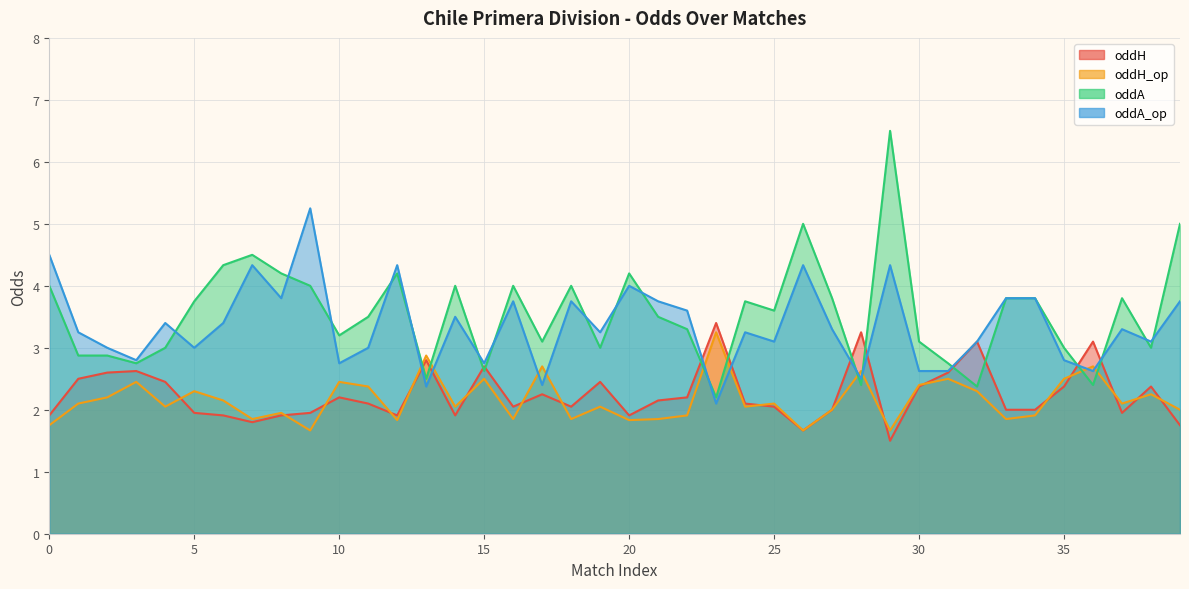

Reading left to right, extract all data points from this chart.

oddH: 1.9	2.5	2.6	2.6	2.5	1.9	1.9	1.8	1.9	1.9	2.2	2.1	1.9	2.8	1.9	2.7	2.0	2.2	2.0	2.5	1.9	2.1	2.2	3.4	2.1	2.0	1.7	2.0	3.2	1.5	2.4	2.6	3.1	2.0	2.0	2.4	3.1	1.9	2.4	1.8
oddH_op: 1.8	2.1	2.2	2.5	2.0	2.3	2.1	1.9	1.9	1.7	2.5	2.4	1.8	2.9	2.0	2.5	1.9	2.7	1.9	2.0	1.8	1.9	1.9	3.2	2.0	2.1	1.7	2.0	2.6	1.7	2.4	2.5	2.3	1.9	1.9	2.5	2.7	2.1	2.2	2.0
oddA: 4.0	2.9	2.9	2.8	3.0	3.8	4.3	4.5	4.2	4.0	3.2	3.5	4.2	2.5	4.0	2.6	4.0	3.1	4.0	3.0	4.2	3.5	3.3	2.2	3.8	3.6	5.0	3.8	2.4	6.5	3.1	2.8	2.4	3.8	3.8	3.0	2.4	3.8	3.0	5.0
oddA_op: 4.5	3.2	3.0	2.8	3.4	3.0	3.4	4.3	3.8	5.2	2.8	3.0	4.3	2.4	3.5	2.8	3.8	2.4	3.8	3.2	4.0	3.8	3.6	2.1	3.2	3.1	4.3	3.3	2.5	4.3	2.6	2.6	3.1	3.8	3.8	2.8	2.6	3.3	3.1	3.8